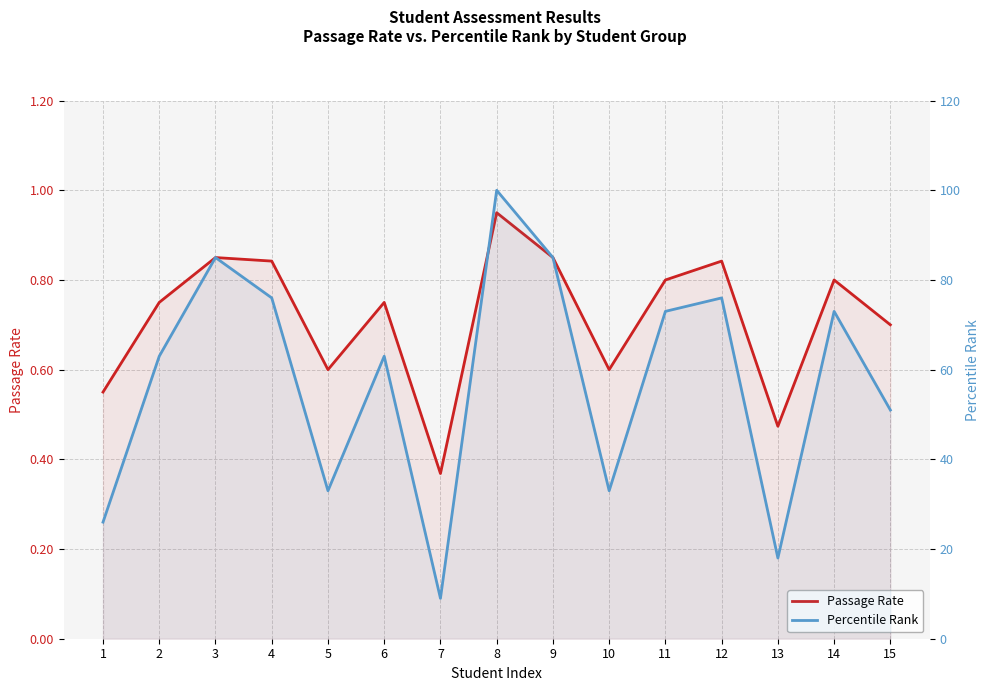

The value of Percentile Rank at 15 is 51.0. True or false?

True